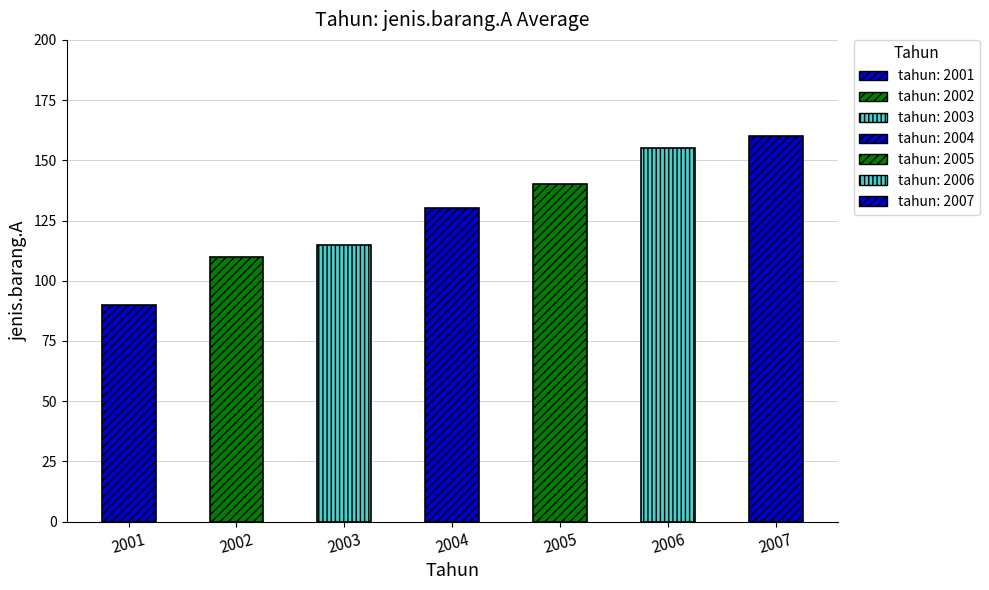

How many values are below 130?

3